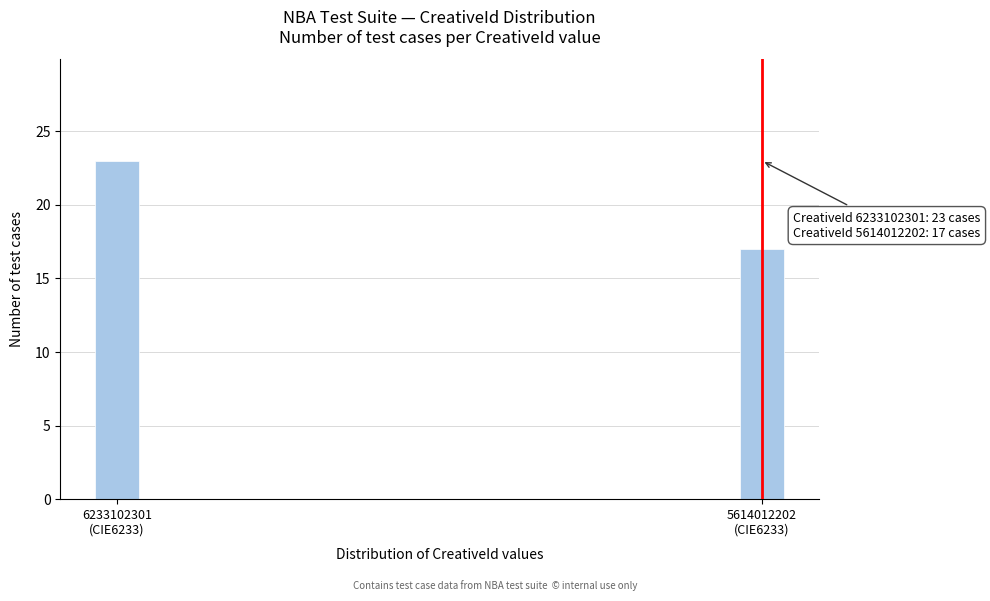

Reading left to right, what are all the values shown in this chart?

23	17